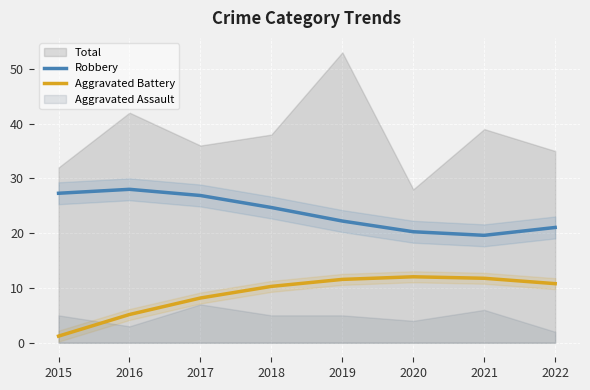

At which label is Robbery closest to 23?

2019